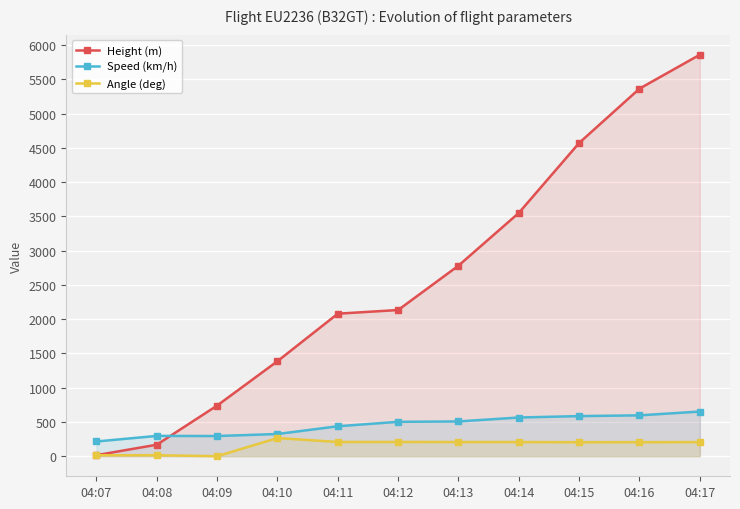

Does the chart display data point markers on the line(s)?

Yes